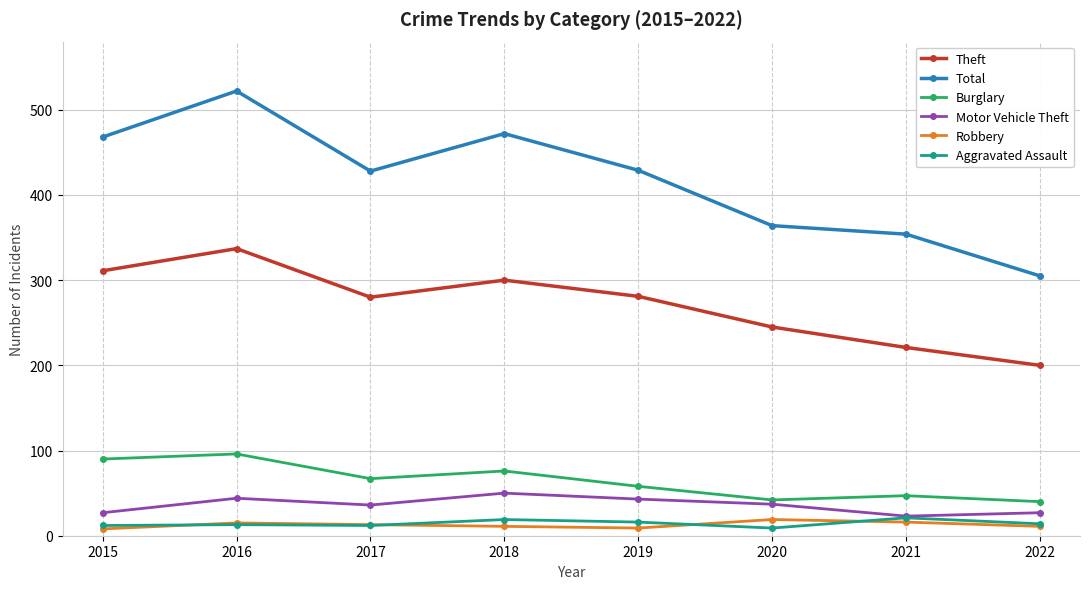

At how many categories does at least one series exceed 444?

3